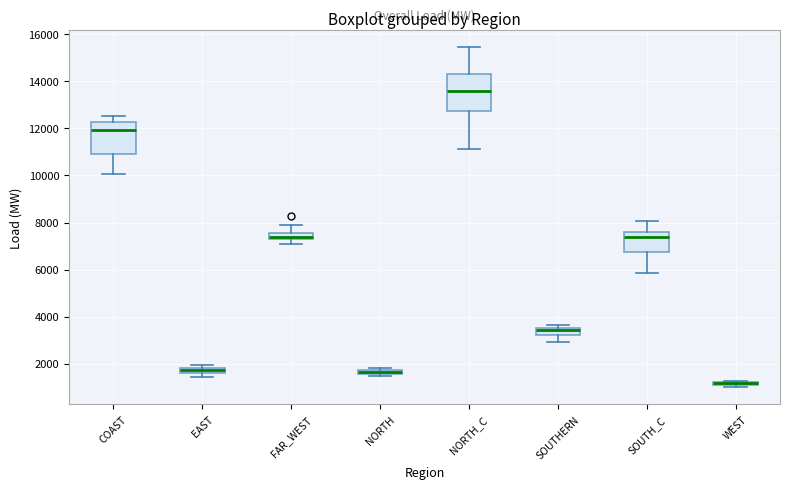

Where is the upper edge of the box for NORTH_C on the y-axis? The values are not printed on the chart, so give them approximately, as read against the axis.

14400